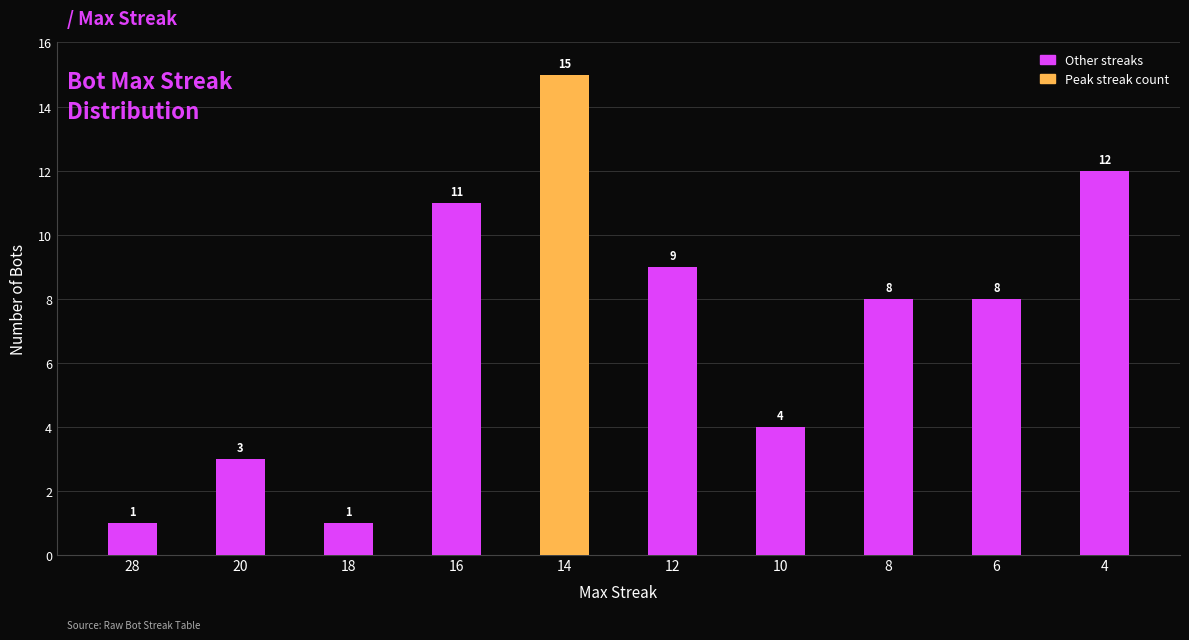

Reading right to left, transcribe all the data shown in this chart.

12	8	8	4	9	15	11	1	3	1